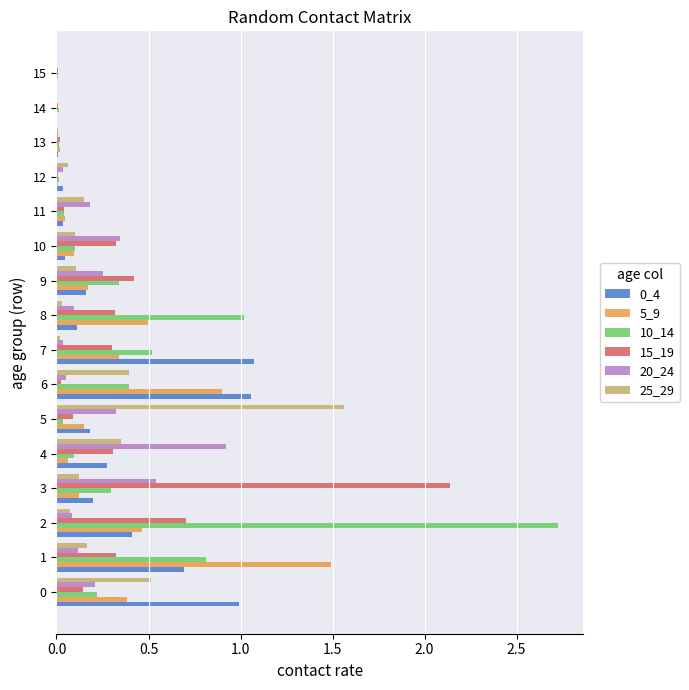

What is the sum of all 15_19 values?

5.2